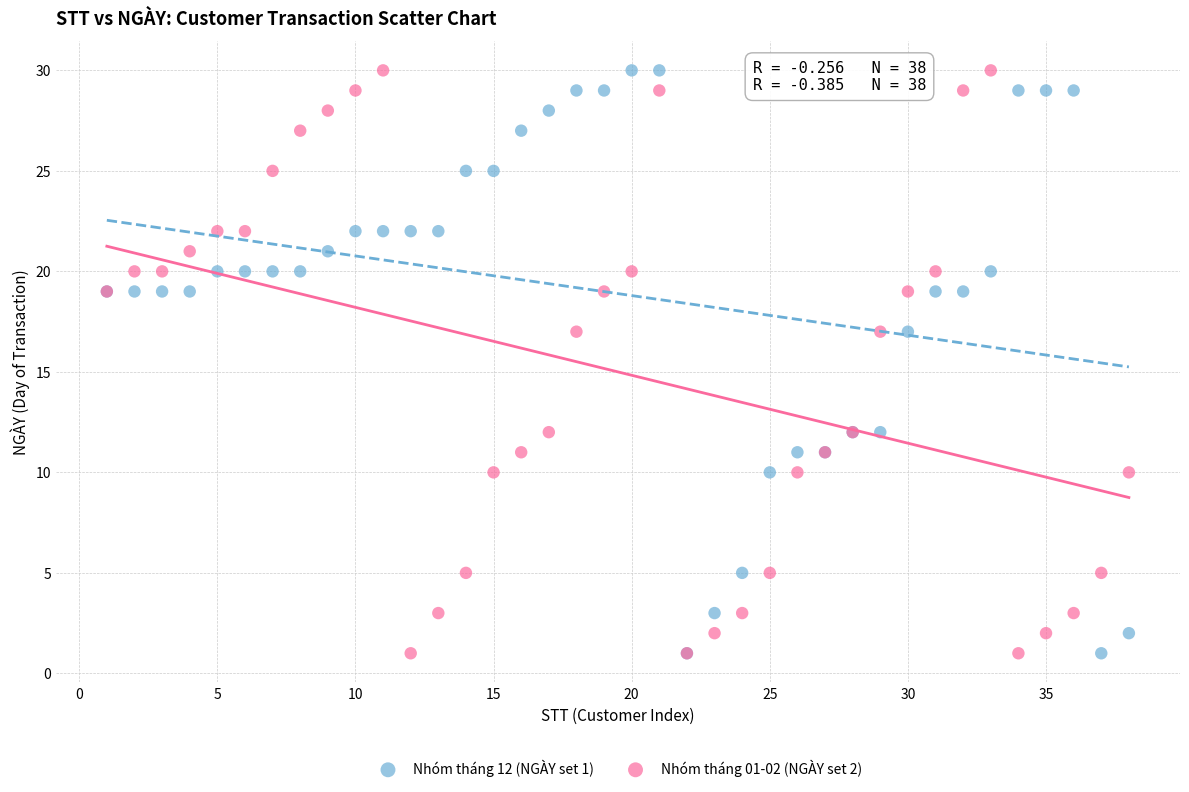

What are all the series names shown in the legend?

Nhóm tháng 12 (NGÀY set 1), Nhóm tháng 01-02 (NGÀY set 2)